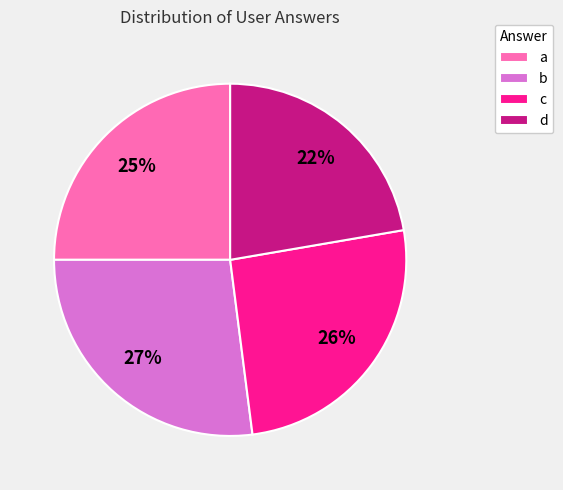

Is there a majority slice in this chart?

No